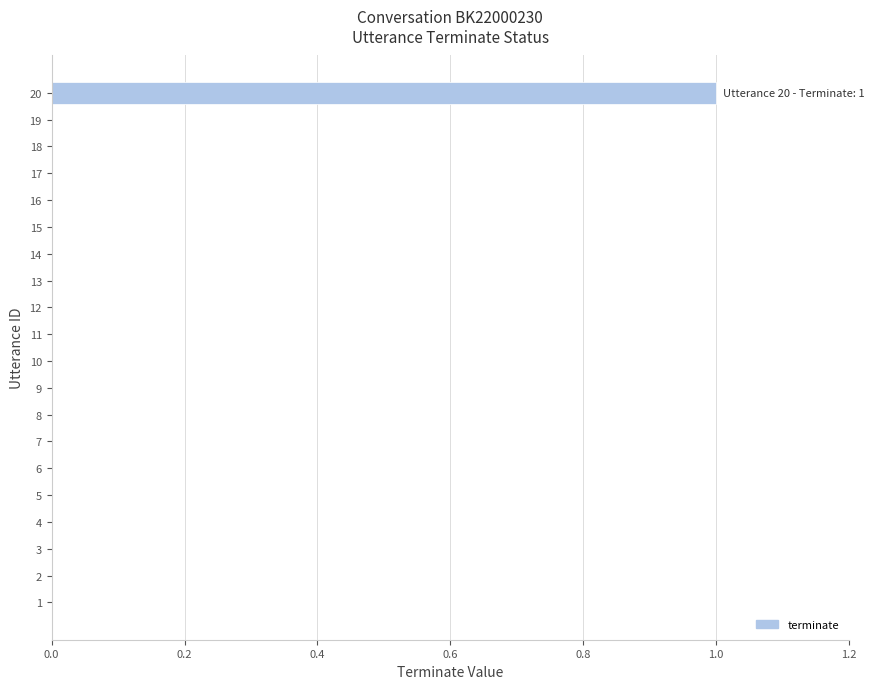

Which category has the highest value across all series?

20